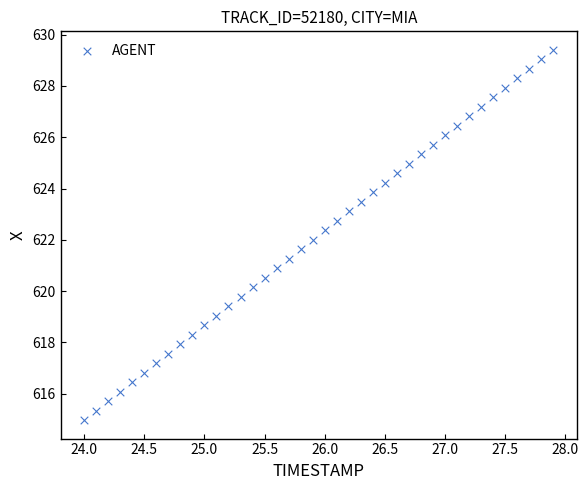

What is the range of Y values (max minus min)?

14.4